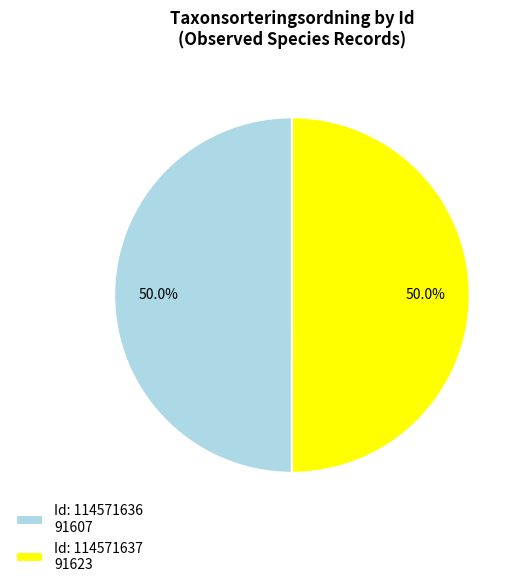

What is the total percentage of Id: 114571636 91607 and Id: 114571637 91623?

100.0%